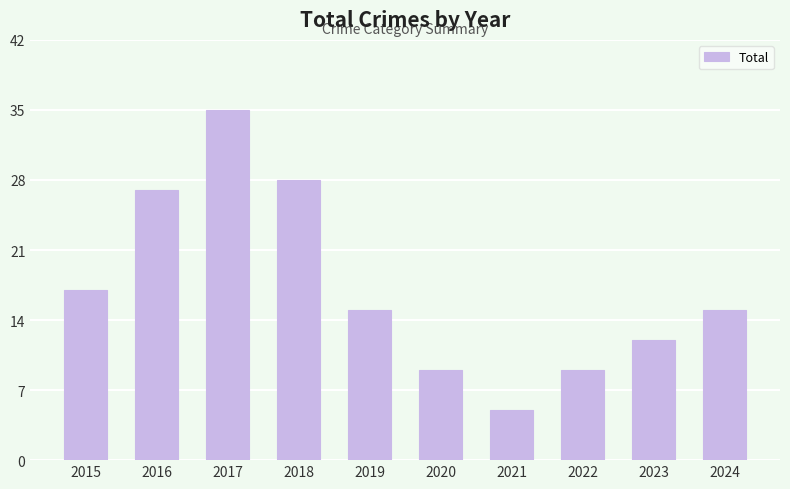

Where does the data first go above 15?

2015